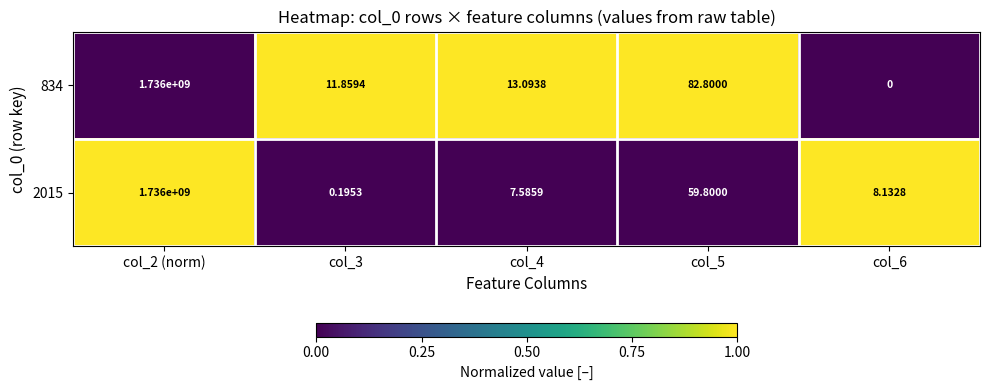

Is the value of 834 at col_6 greater than the value of 2015 at col_2 (norm)?

No